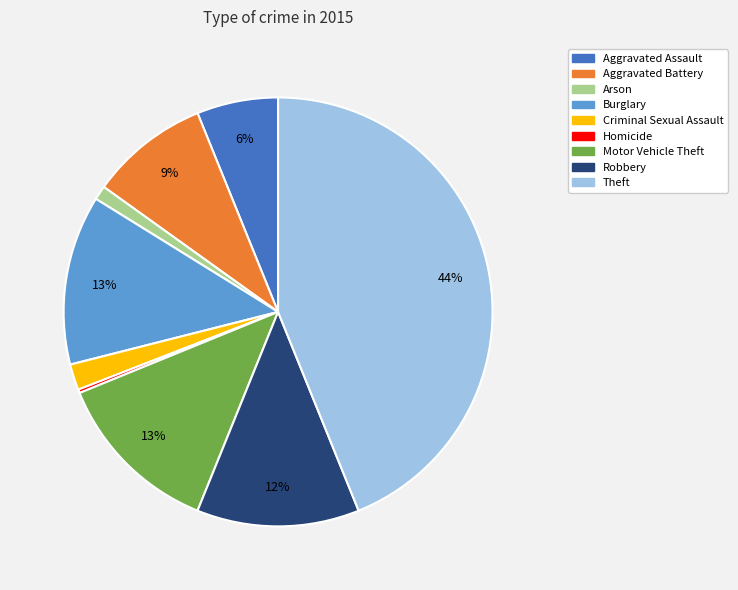

The Motor Vehicle Theft slice represents 7% of the pie. True or false?

False